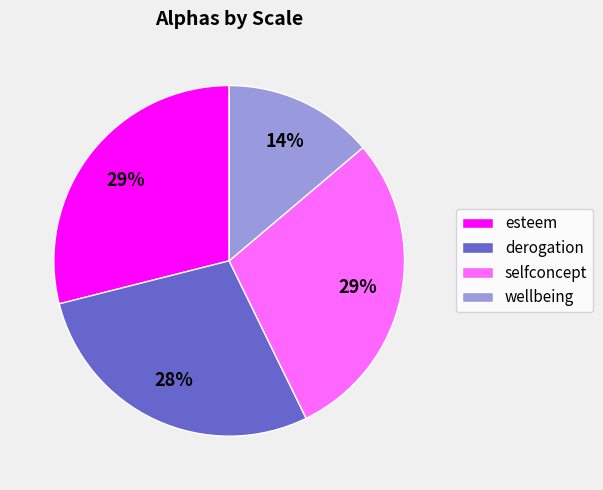

What is the smallest slice in the pie chart?

wellbeing